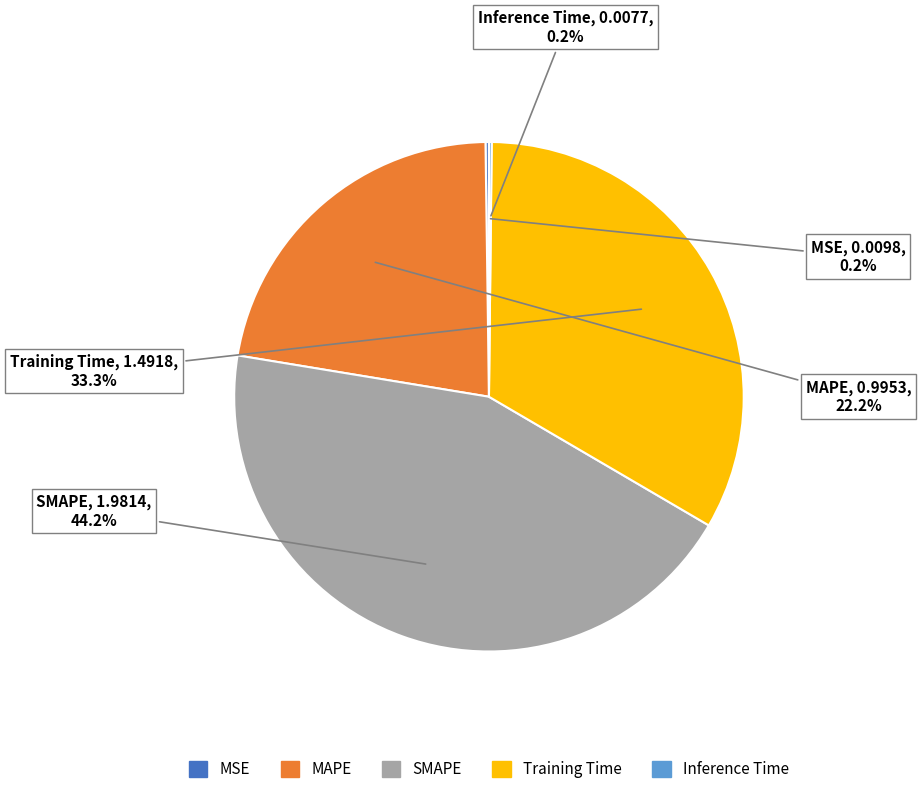

Between MAPE and Training Time, which is larger?

Training Time